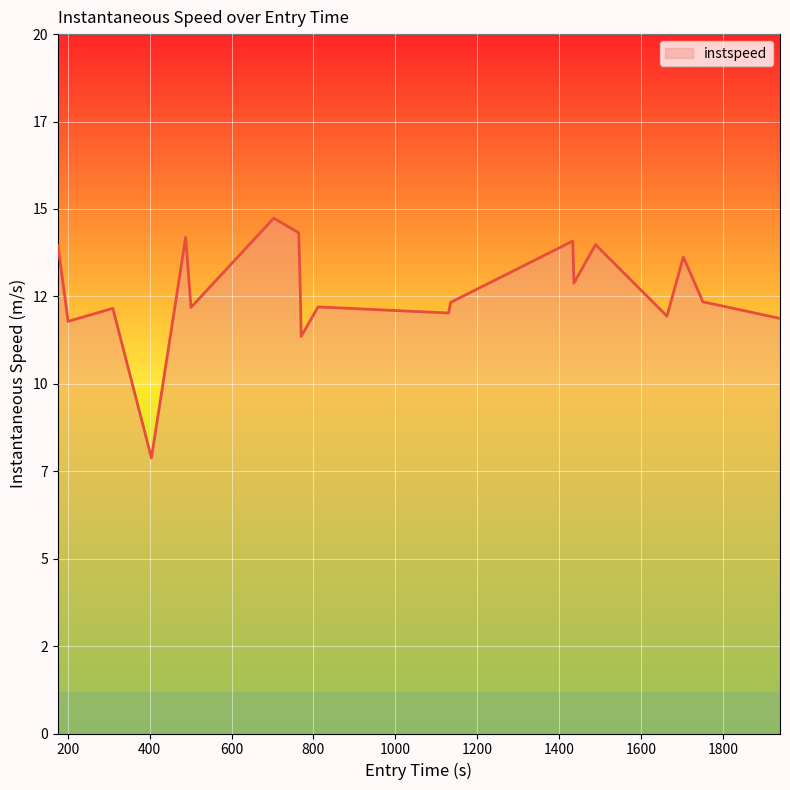

At which category does the chart reach its peak across all series?

703.0646360532533